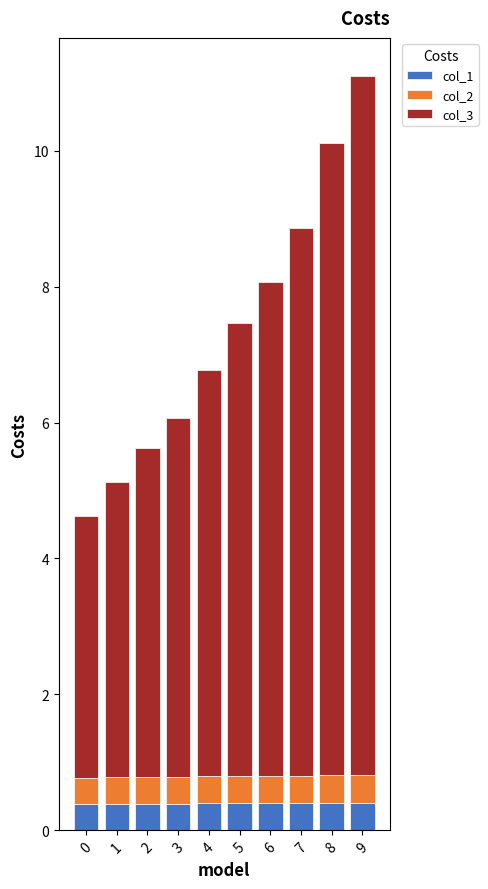

What is the sum of all col_1 values?

4.0